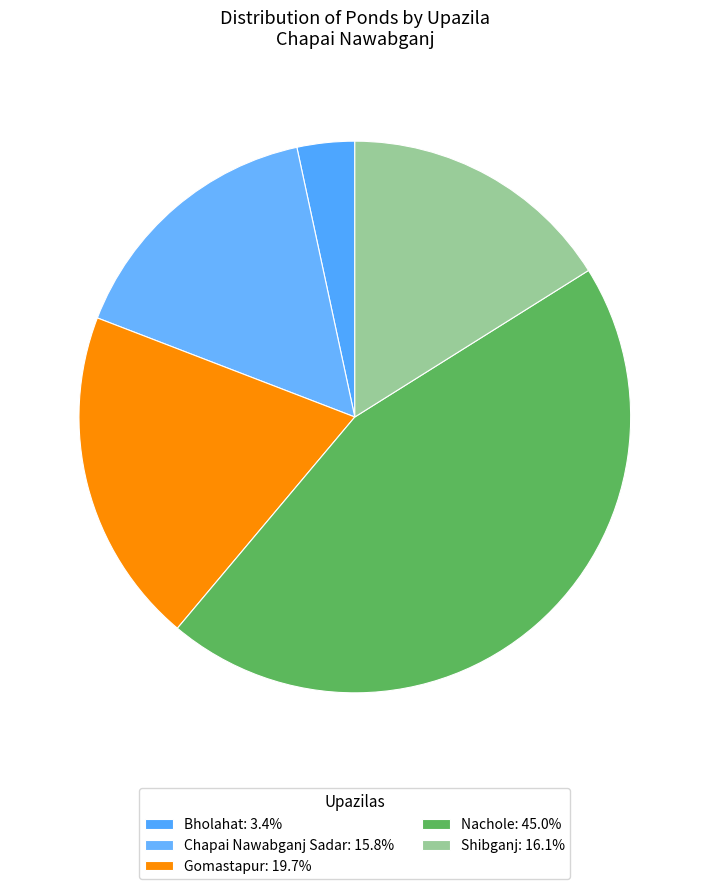

To the nearest percent, what percentage of the pie is Gomastapur?

20%